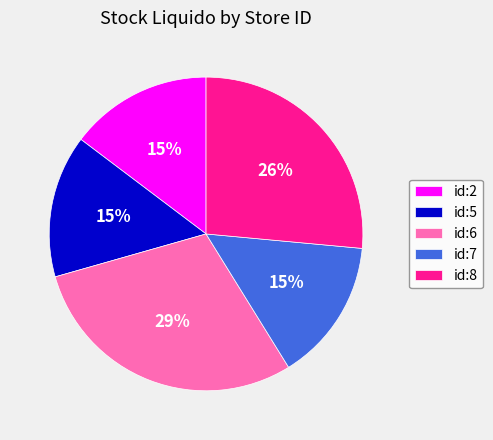

Which slice is the largest?

id:6